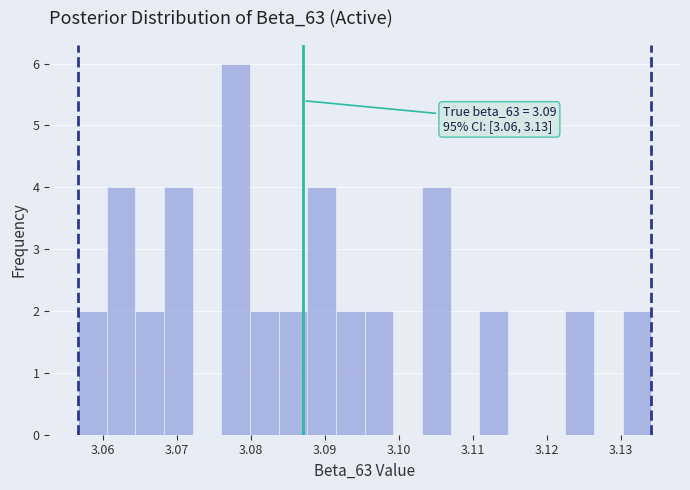

Read against the x-axis, roughly where is the centre of the tallest bar?

3.078